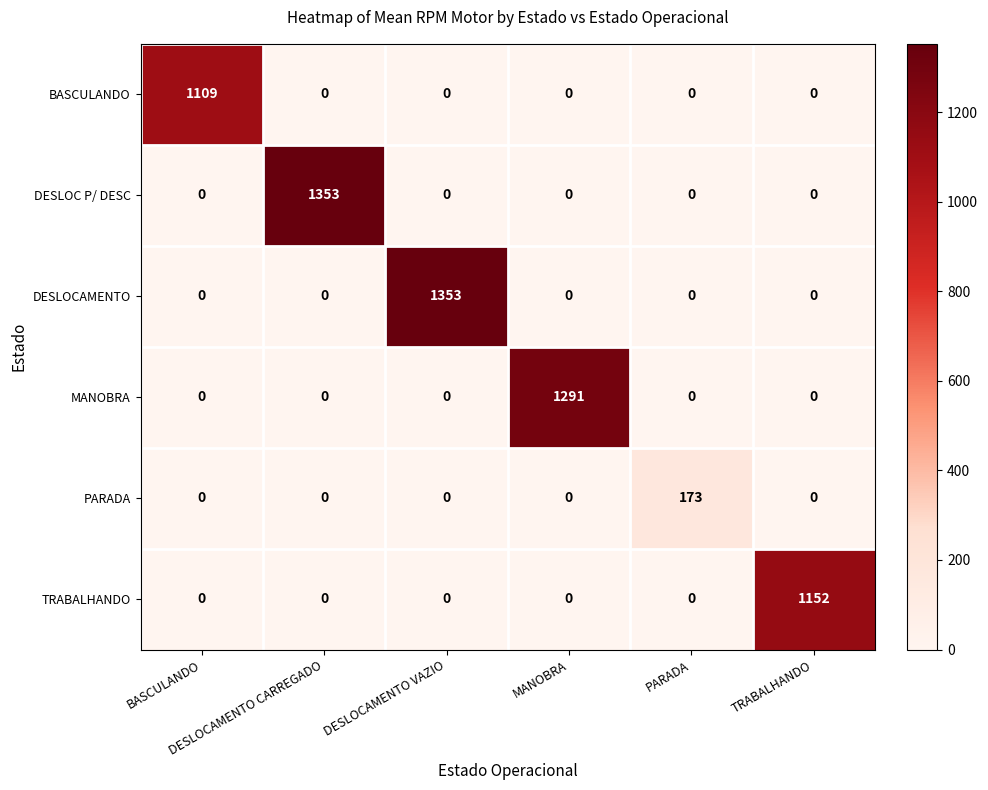

At how many categories does at least one series exceed 917?

5